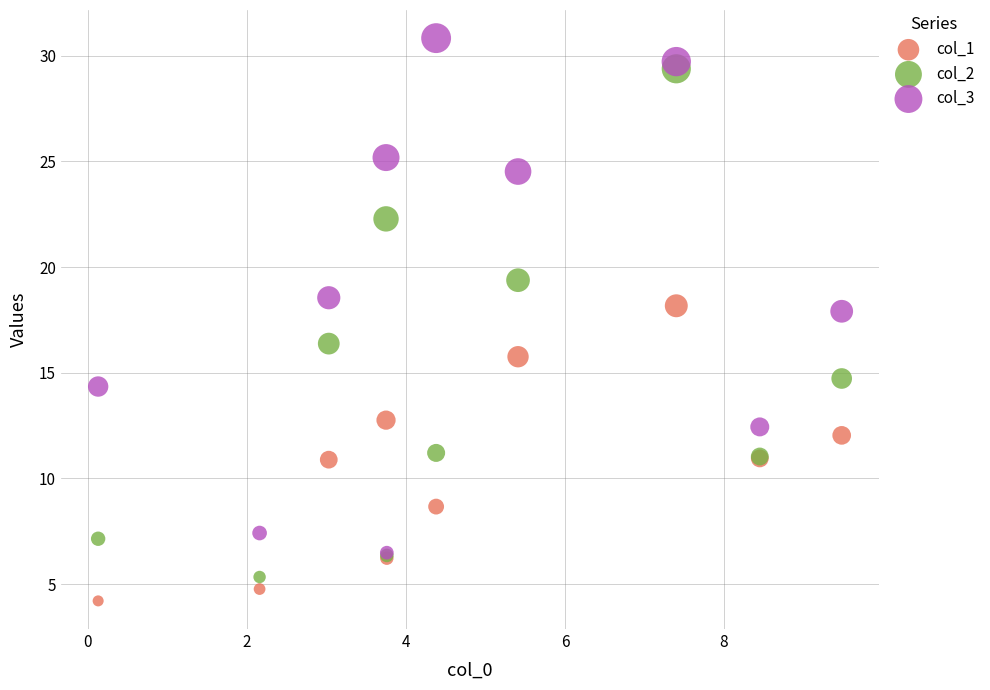

Which series contains the lowest Y value?

col_1